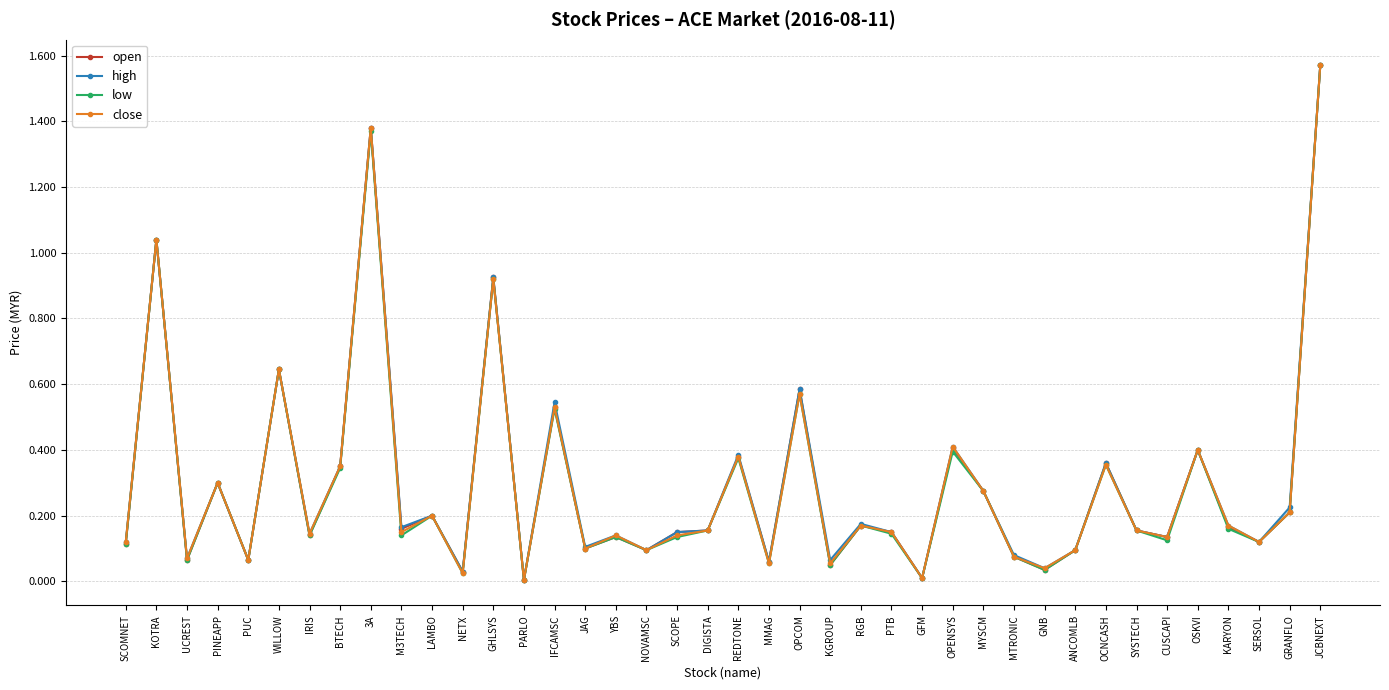

At which label does open reach its peak?

JCBNEXT